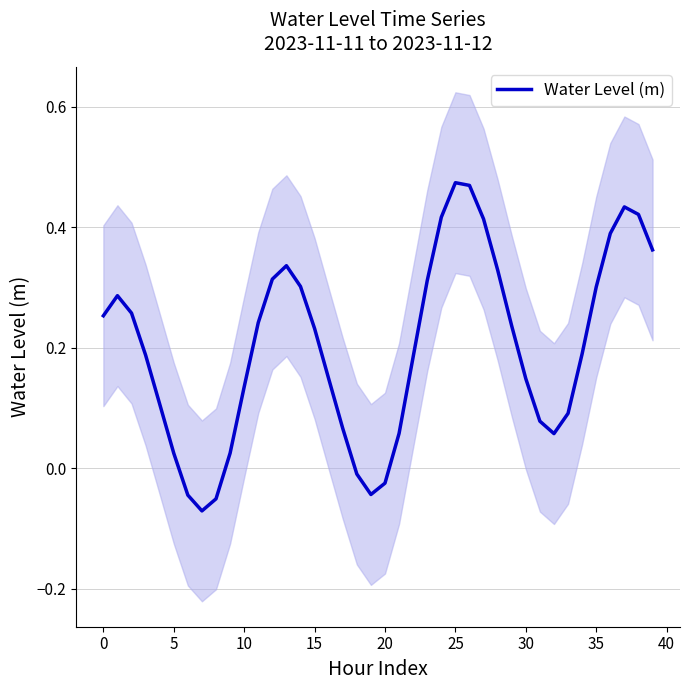

How many values are below zero?

6